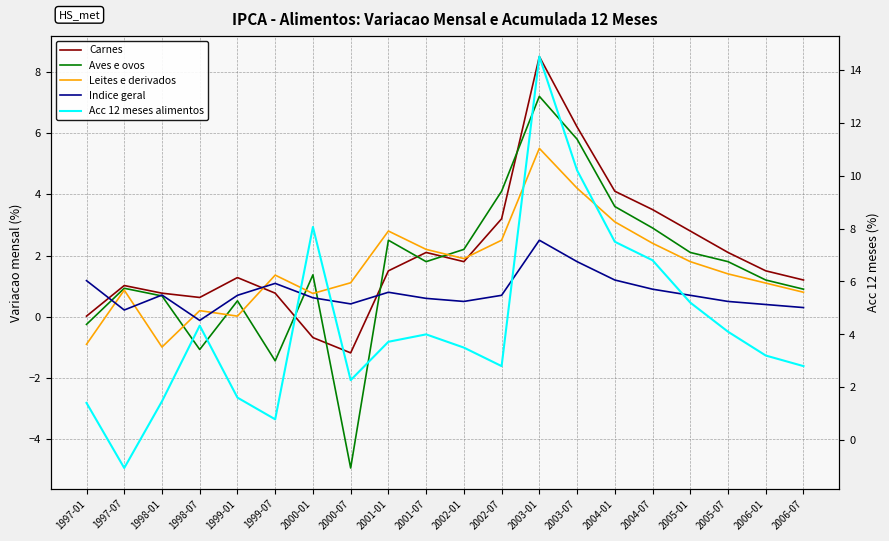

At how many categories does at least one series exceed -1?

20